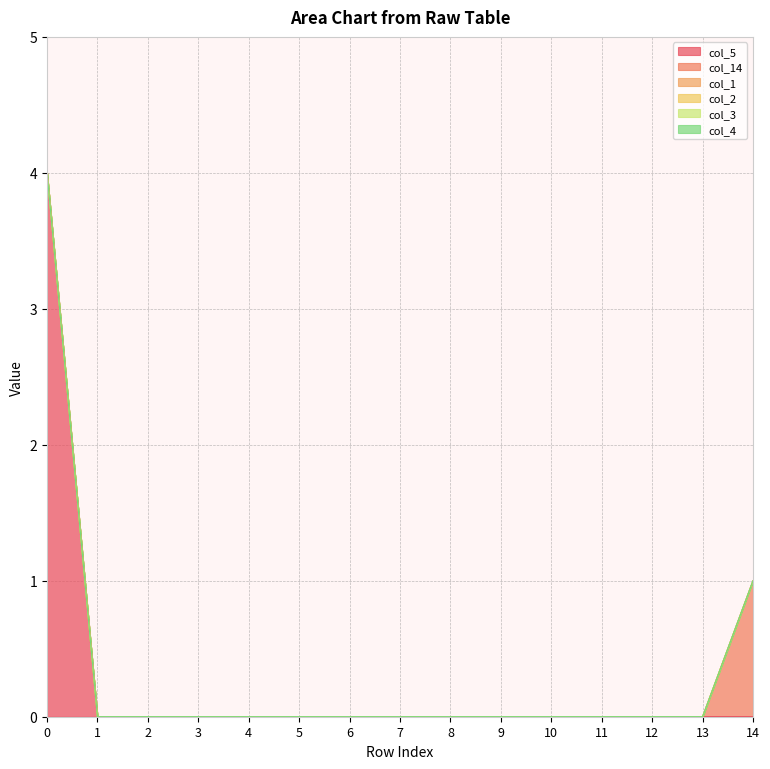

Which series has the largest total across all categories?

col_5